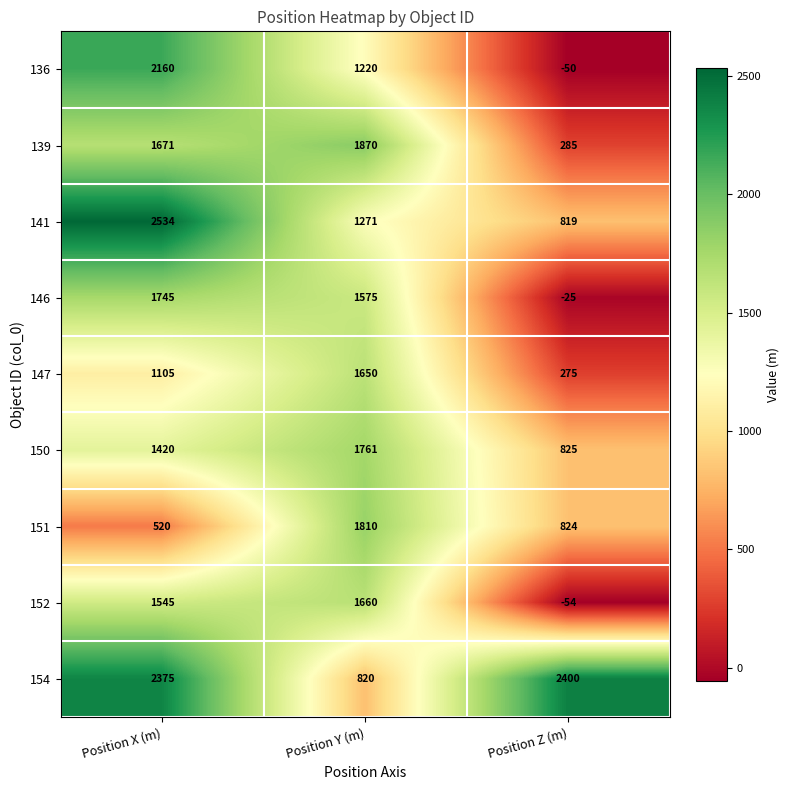

Read the 152 value at Position Y (m), to the nearest 100.

1700